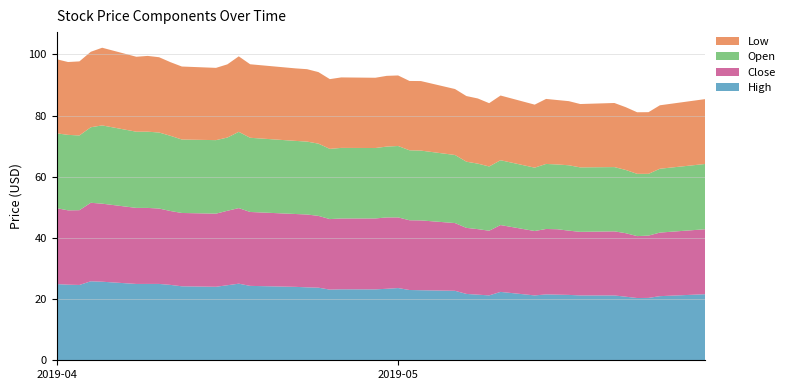

Reading left to right, what are all the values shown in this chart?

High: 2019-04-01=24.9	2019-04-02=24.7	2019-04-03=24.6	2019-04-04=25.8	2019-04-05=25.7	2019-04-08=25.0	2019-04-09=25.0	2019-04-10=25.0	2019-04-11=24.6	2019-04-12=24.2	2019-04-15=24.0	2019-04-16=24.5	2019-04-17=25.0	2019-04-18=24.3	2019-04-22=24.0	2019-04-23=23.8	2019-04-24=23.7	2019-04-25=23.1	2019-04-26=23.2	2019-04-29=23.2	2019-04-30=23.4	2019-05-01=23.6	2019-05-02=23.0	2019-05-03=22.9	2019-05-06=22.7	2019-05-07=21.7	2019-05-08=21.5	2019-05-09=21.2	2019-05-10=22.4	2019-05-13=21.2	2019-05-14=21.5	2019-05-15=21.5	2019-05-16=21.4	2019-05-17=21.2	2019-05-20=21.2	2019-05-21=20.8	2019-05-22=20.4	2019-05-23=20.4	2019-05-24=21.0	2019-05-28=21.6
Close: 2019-04-01=24.8	2019-04-02=24.3	2019-04-03=24.4	2019-04-04=25.7	2019-04-05=25.5	2019-04-08=24.9	2019-04-09=24.8	2019-04-10=24.6	2019-04-11=24.1	2019-04-12=24.0	2019-04-15=23.9	2019-04-16=24.3	2019-04-17=24.7	2019-04-18=24.2	2019-04-22=23.8	2019-04-23=23.8	2019-04-24=23.5	2019-04-25=23.0	2019-04-26=23.1	2019-04-29=23.2	2019-04-30=23.3	2019-05-01=23.1	2019-05-02=22.8	2019-05-03=22.8	2019-05-06=22.1	2019-05-07=21.6	2019-05-08=21.4	2019-05-09=21.1	2019-05-10=21.9	2019-05-13=21.0	2019-05-14=21.4	2019-05-15=21.4	2019-05-16=21.0	2019-05-17=20.8	2019-05-20=21.0	2019-05-21=20.8	2019-05-22=20.2	2019-05-23=20.4	2019-05-24=20.8	2019-05-28=21.2
Open: 2019-04-01=24.5	2019-04-02=24.7	2019-04-03=24.4	2019-04-04=24.7	2019-04-05=25.6	2019-04-08=24.9	2019-04-09=24.9	2019-04-10=24.9	2019-04-11=24.6	2019-04-12=24.0	2019-04-15=24.0	2019-04-16=23.9	2019-04-17=24.9	2019-04-18=24.2	2019-04-22=23.9	2019-04-23=23.8	2019-04-24=23.6	2019-04-25=23.0	2019-04-26=23.1	2019-04-29=23.0	2019-04-30=23.2	2019-05-01=23.3	2019-05-02=22.9	2019-05-03=22.8	2019-05-06=22.2	2019-05-07=21.6	2019-05-08=21.4	2019-05-09=21.0	2019-05-10=21.2	2019-05-13=20.7	2019-05-14=21.3	2019-05-15=21.2	2019-05-16=21.4	2019-05-17=21.1	2019-05-20=21.0	2019-05-21=20.7	2019-05-22=20.4	2019-05-23=20.2	2019-05-24=20.9	2019-05-28=21.3
Low: 2019-04-01=24.2	2019-04-02=23.8	2019-04-03=24.2	2019-04-04=24.7	2019-04-05=25.4	2019-04-08=24.5	2019-04-09=24.8	2019-04-10=24.6	2019-04-11=24.1	2019-04-12=23.9	2019-04-15=23.6	2019-04-16=23.9	2019-04-17=24.7	2019-04-18=24.0	2019-04-22=23.7	2019-04-23=23.7	2019-04-24=23.4	2019-04-25=22.8	2019-04-26=23.0	2019-04-29=23.0	2019-04-30=23.1	2019-05-01=23.1	2019-05-02=22.7	2019-05-03=22.7	2019-05-06=21.6	2019-05-07=21.5	2019-05-08=21.3	2019-05-09=20.7	2019-05-10=21.1	2019-05-13=20.6	2019-05-14=21.2	2019-05-15=21.1	2019-05-16=21.0	2019-05-17=20.7	2019-05-20=21.0	2019-05-21=20.5	2019-05-22=20.1	2019-05-23=20.2	2019-05-24=20.7	2019-05-28=21.2